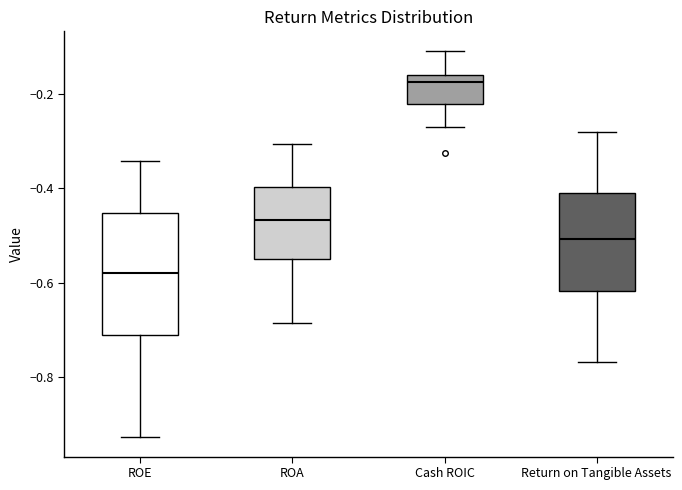

Where is the lower edge of the box for ROA on the y-axis? The values are not printed on the chart, so give them approximately, as read against the axis.

-0.56